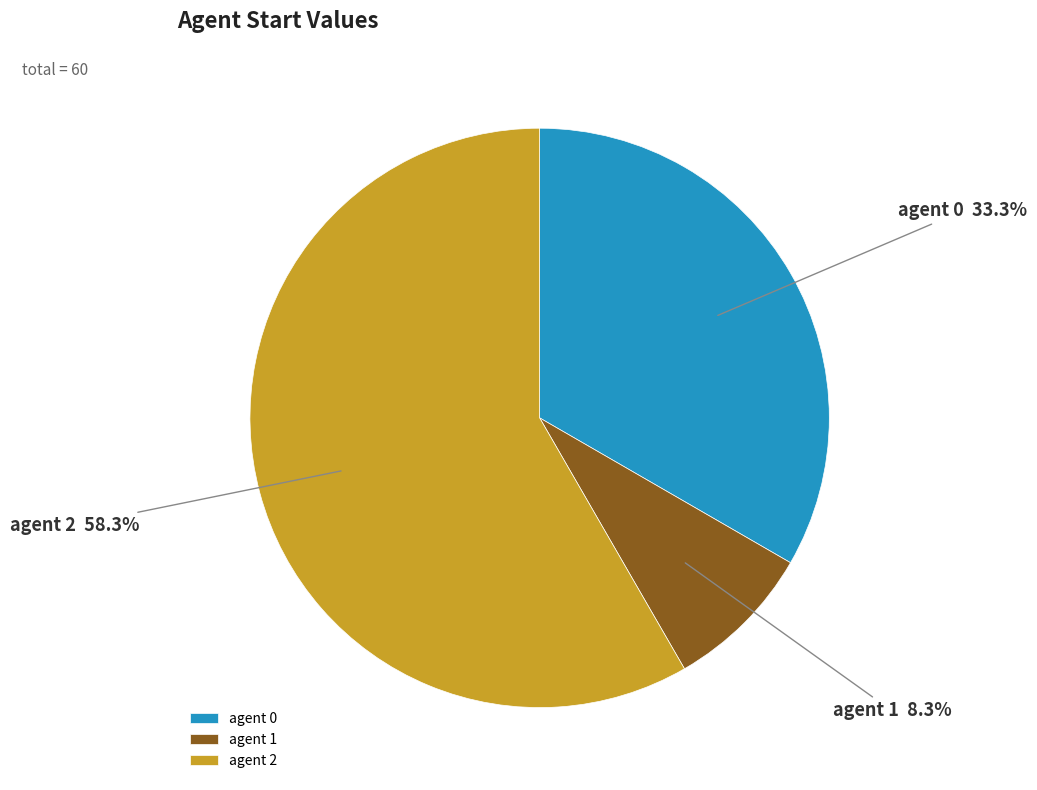

What is the largest slice in the pie chart?

agent 2